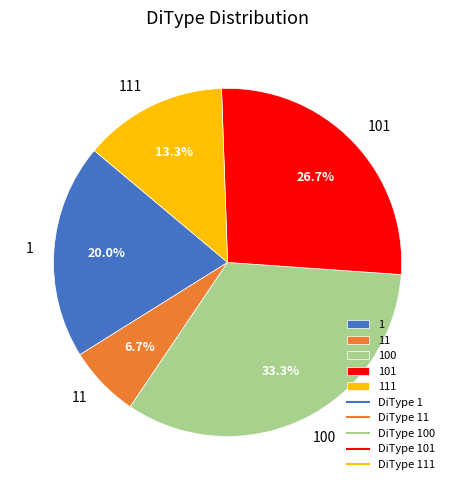

True or false: 1 accounts for 32% of the total.

False